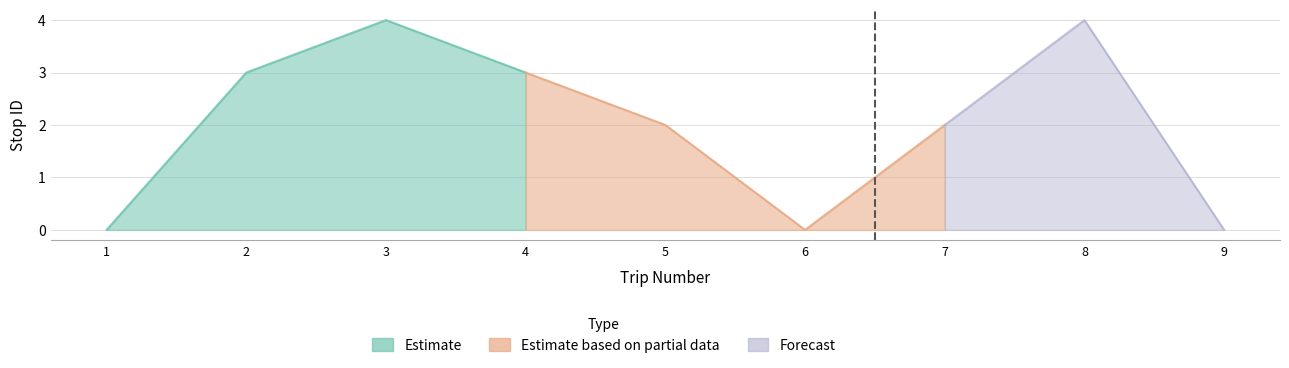

List the labels in order of value, smallest first.

1, 6, 9, 5, 7, 2, 4, 3, 8